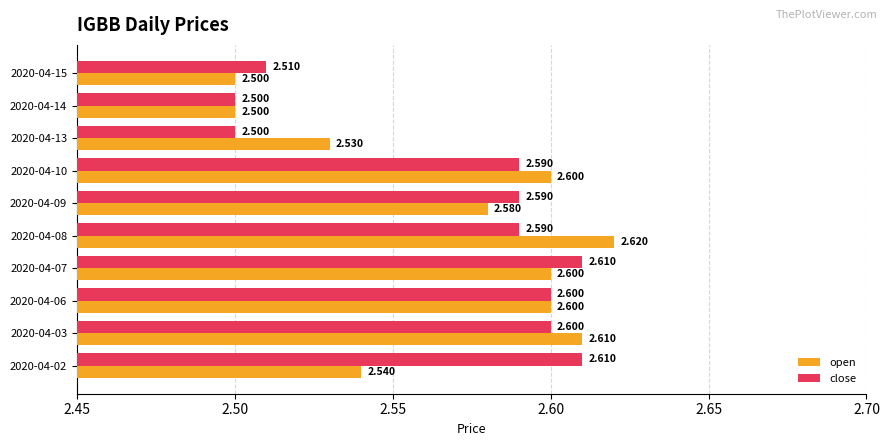

What is the difference between the maximum and minimum values in the close series?

0.1